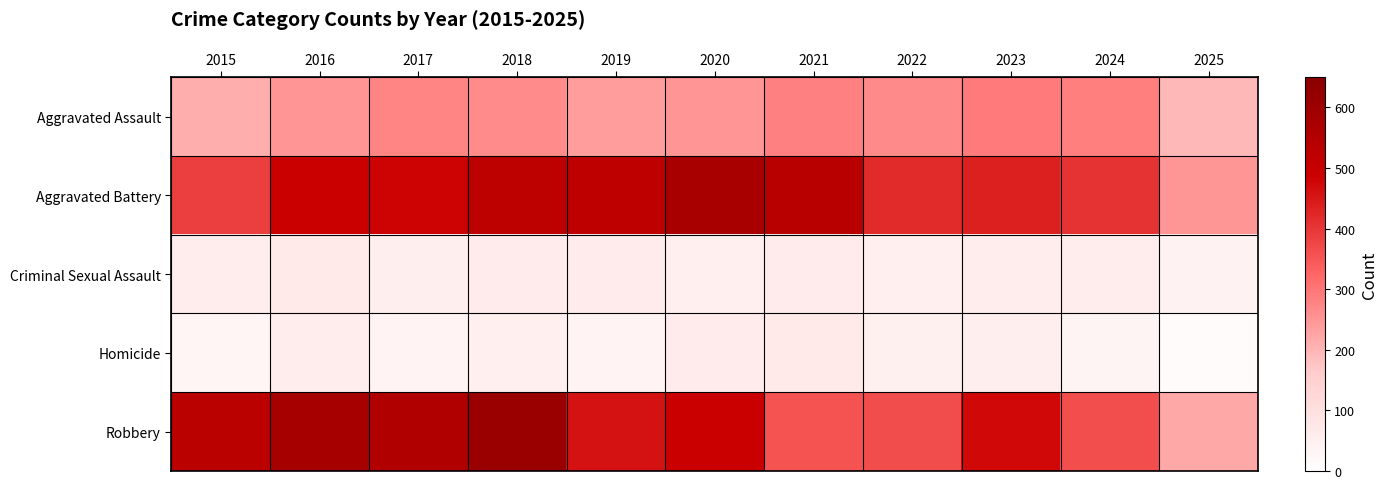

What is the total value across all series at 2017?

1401